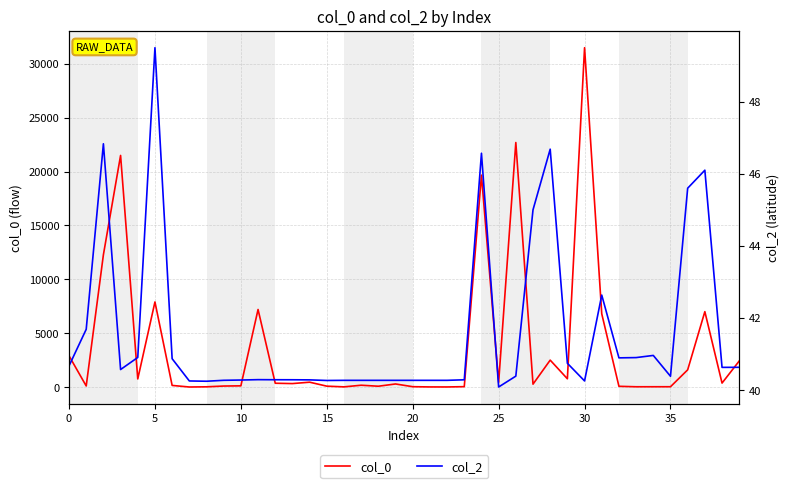

True or false: col_2 has more than 1 interior local peaks.

True